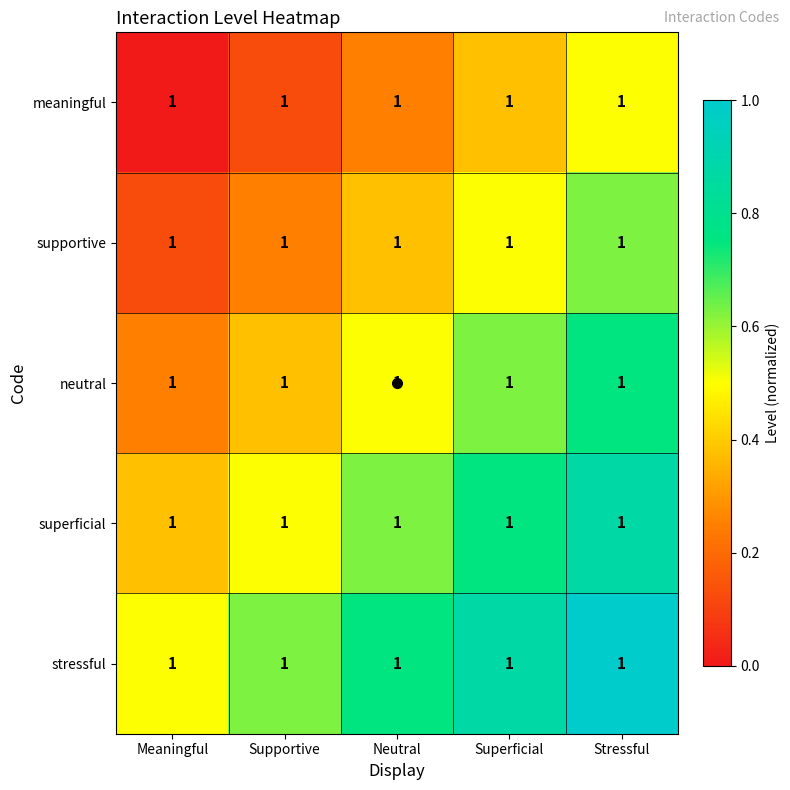

Reading left to right, what are all the values shown in this chart?

meaningful: Meaningful=1.0	Supportive=1.0	Neutral=1.0	Superficial=1.0	Stressful=1.0
supportive: Meaningful=1.0	Supportive=1.0	Neutral=1.0	Superficial=1.0	Stressful=1.0
neutral: Meaningful=1.0	Supportive=1.0	Neutral=1.0	Superficial=1.0	Stressful=1.0
superficial: Meaningful=1.0	Supportive=1.0	Neutral=1.0	Superficial=1.0	Stressful=1.0
stressful: Meaningful=1.0	Supportive=1.0	Neutral=1.0	Superficial=1.0	Stressful=1.0